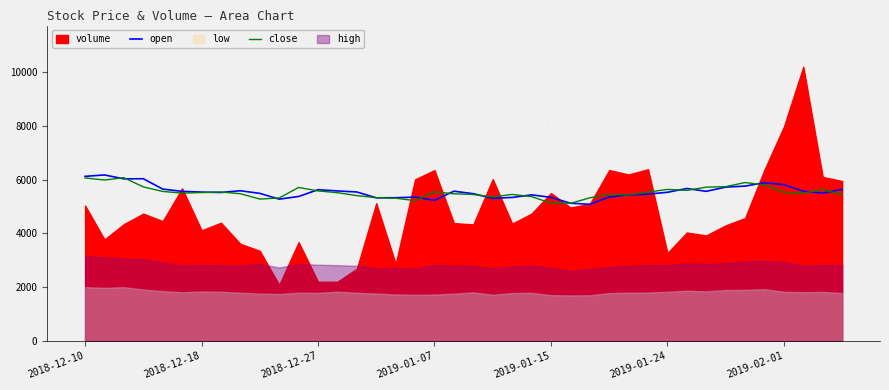

At which category does close reach its first local valley?

2018-12-18